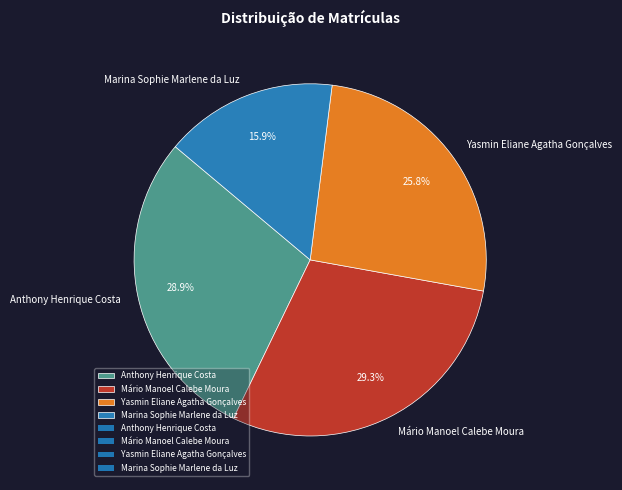

True or false: Marina Sophie Marlene da Luz accounts for 3% of the total.

False